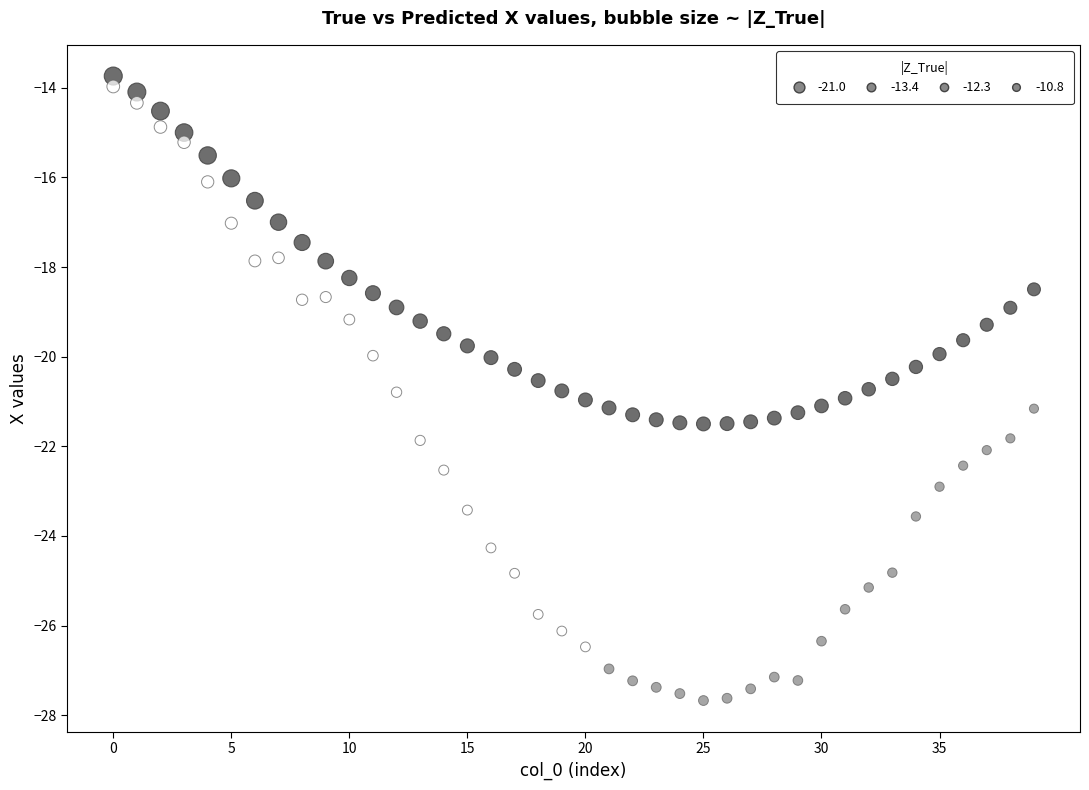

Across all data points, what is the range of Y values (max minus min)?

13.9